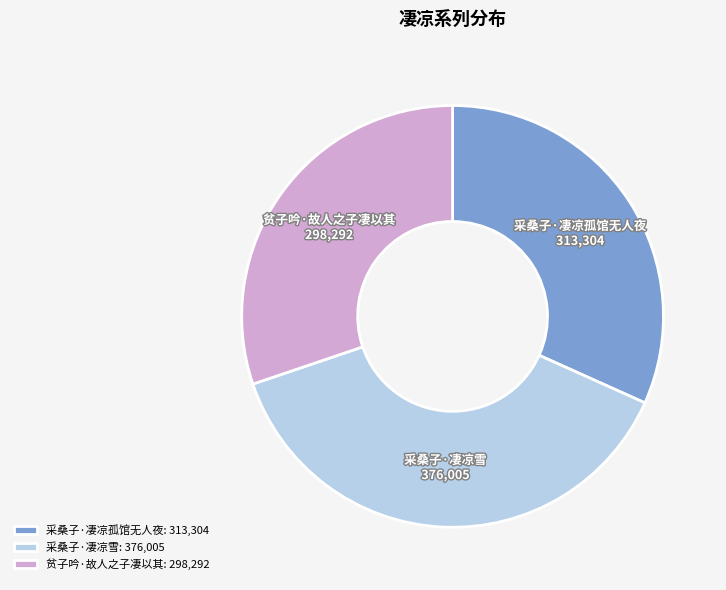

Which category has the smallest portion of the pie?

贫子吟·故人之子凄以其